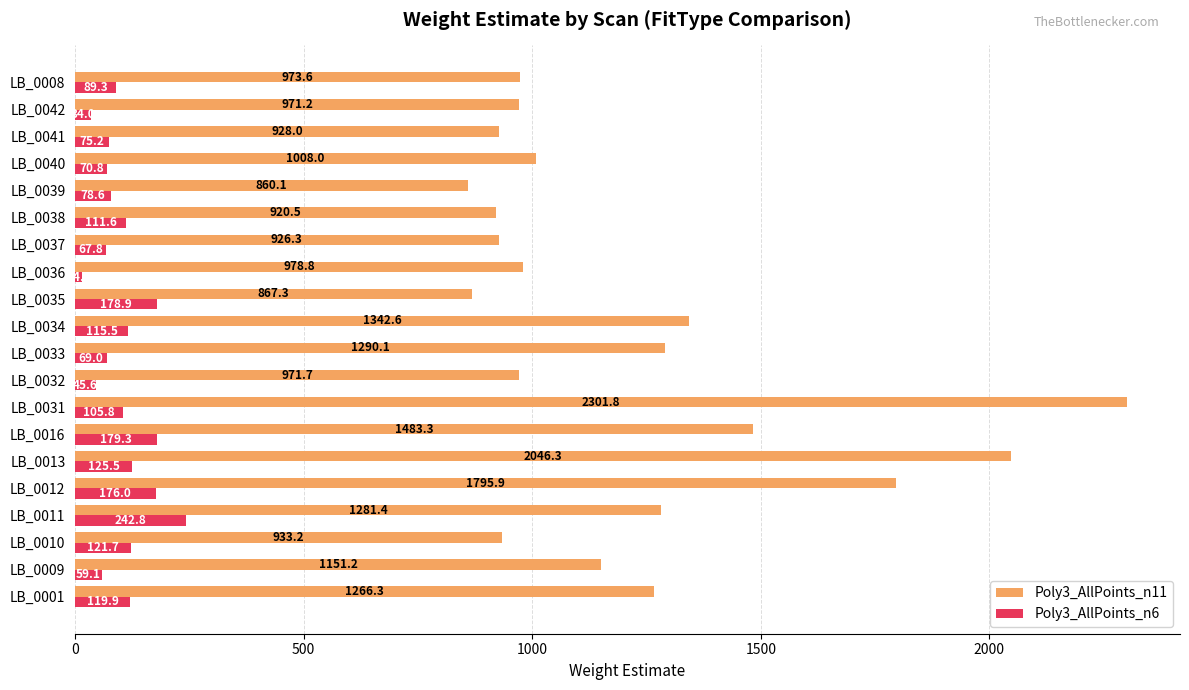

What is the difference between the maximum and minimum values in the Poly3_AllPoints_n6 series?

228.1